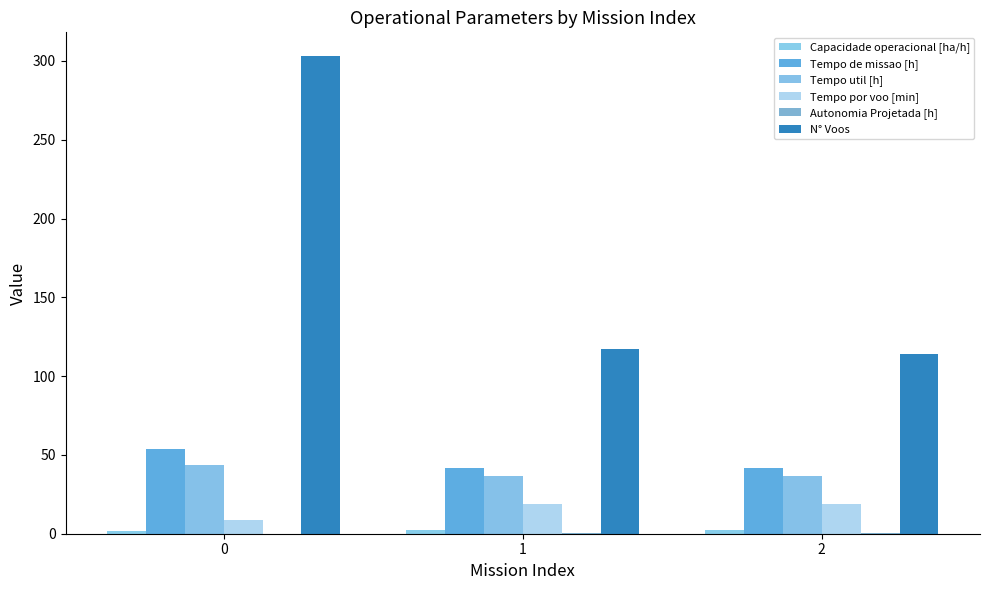

Are the bars grouped side by side (vs. stacked)?

Yes